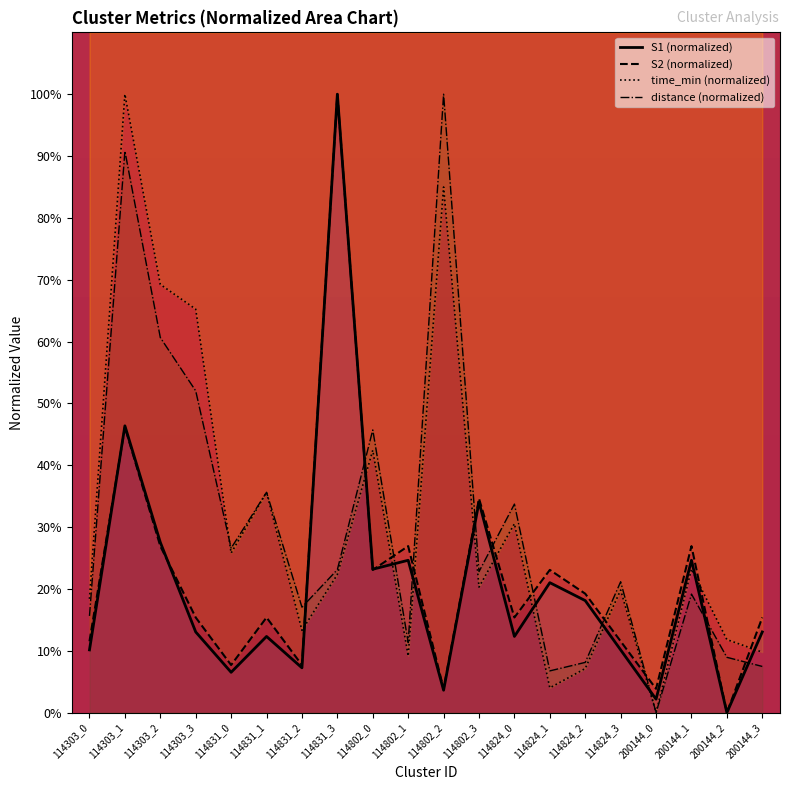

Reading left to right, what are all the values shown in this chart?

S1: 114303_0=10.1	114303_1=46.4	114303_2=27.5	114303_3=13.0	114831_0=6.5	114831_1=12.3	114831_2=7.2	114831_3=100.0	114802_0=23.2	114802_1=24.6	114802_2=3.6	114802_3=34.1	114824_0=12.3	114824_1=21.0	114824_2=18.1	114824_3=10.1	200144_0=2.2	200144_1=24.6	200144_2=0.0	200144_3=13.0
S2: 114303_0=11.5	114303_1=46.2	114303_2=26.9	114303_3=15.4	114831_0=7.7	114831_1=15.4	114831_2=7.7	114831_3=100.0	114802_0=23.1	114802_1=26.9	114802_2=3.8	114802_3=34.6	114824_0=15.4	114824_1=23.1	114824_2=19.2	114824_3=11.5	200144_0=3.8	200144_1=26.9	200144_2=0.0	200144_3=15.4
time_min: 114303_0=18.4	114303_1=100.0	114303_2=69.2	114303_3=65.2	114831_0=25.8	114831_1=35.6	114831_2=13.3	114831_3=22.3	114802_0=42.4	114802_1=9.2	114802_2=85.0	114802_3=20.3	114824_0=30.5	114824_1=4.0	114824_2=7.1	114824_3=19.8	200144_0=0.0	200144_1=23.2	200144_2=11.8	200144_3=9.8
distance: 114303_0=15.6	114303_1=90.8	114303_2=60.7	114303_3=52.0	114831_0=26.6	114831_1=35.6	114831_2=17.1	114831_3=23.1	114802_0=45.7	114802_1=11.3	114802_2=100.0	114802_3=22.8	114824_0=33.7	114824_1=6.8	114824_2=8.1	114824_3=21.2	200144_0=0.0	200144_1=19.2	200144_2=8.9	200144_3=7.5